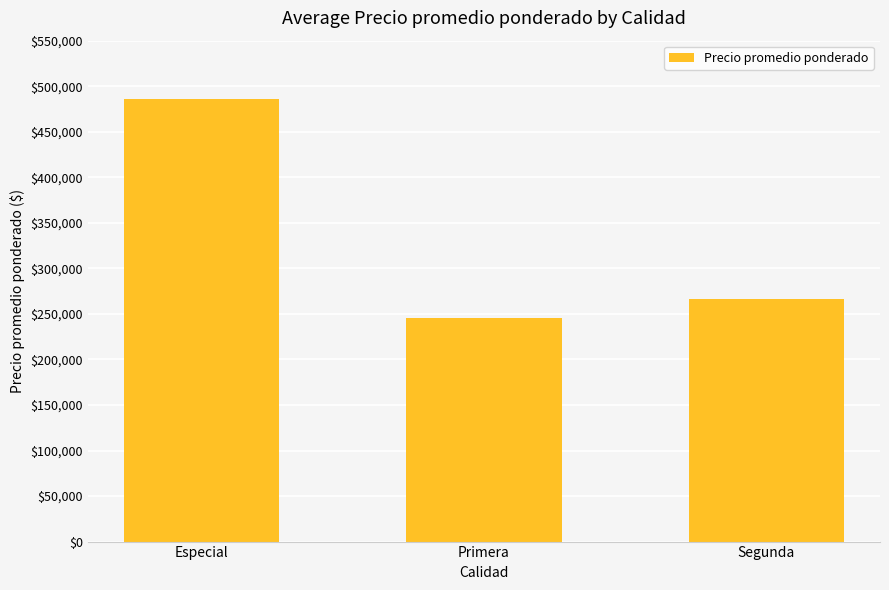

Which has a higher value, Segunda or Primera?

Segunda